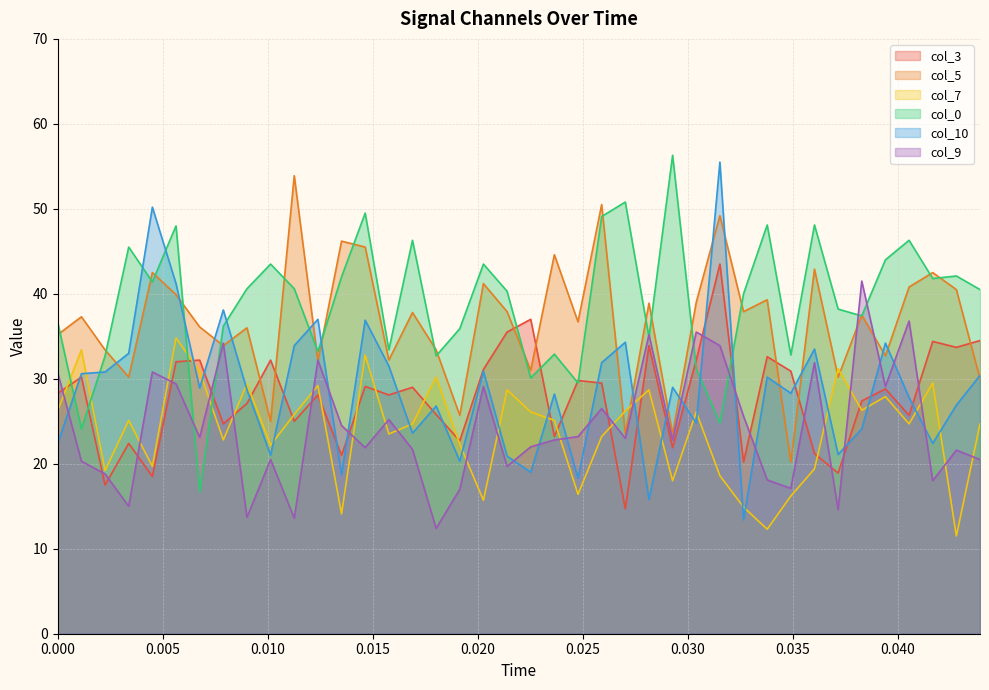

How many intersections are there between col_10 and col_9?

17